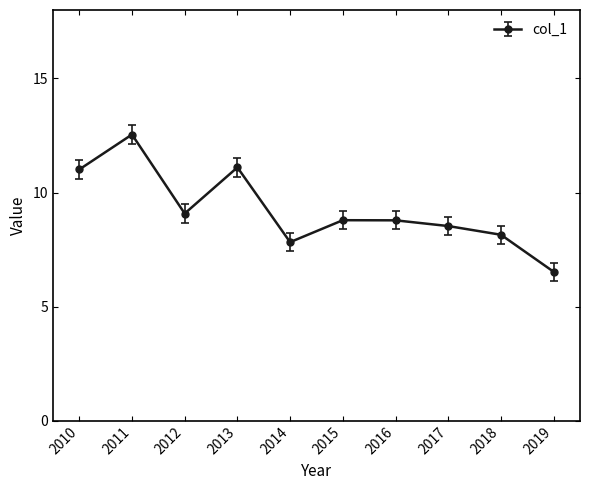

How many interior local valleys (lower than both neighbors) does the data have?

2